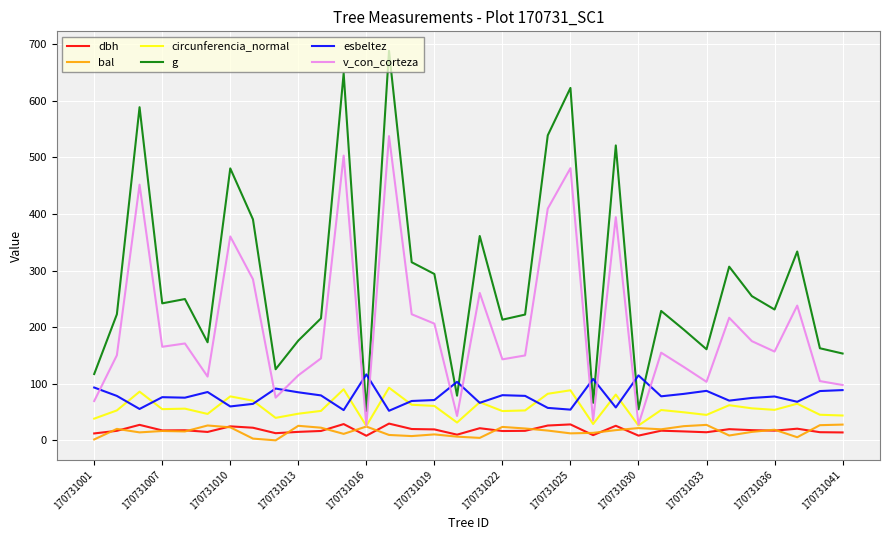

Which series has the widest spread of values?

g